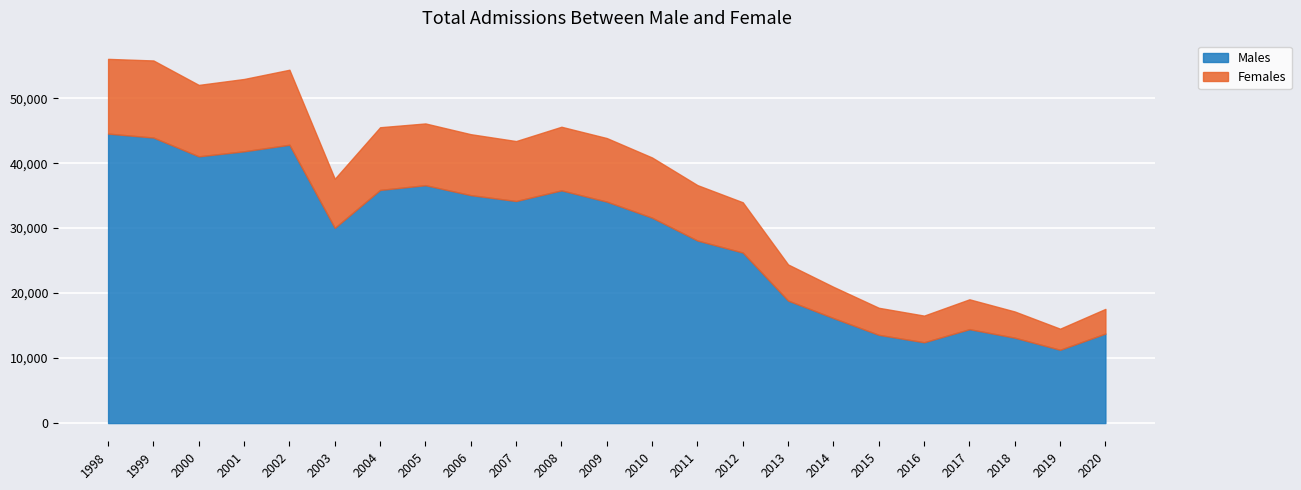

List the series in order of their peak value, lowest first.

Females, Males